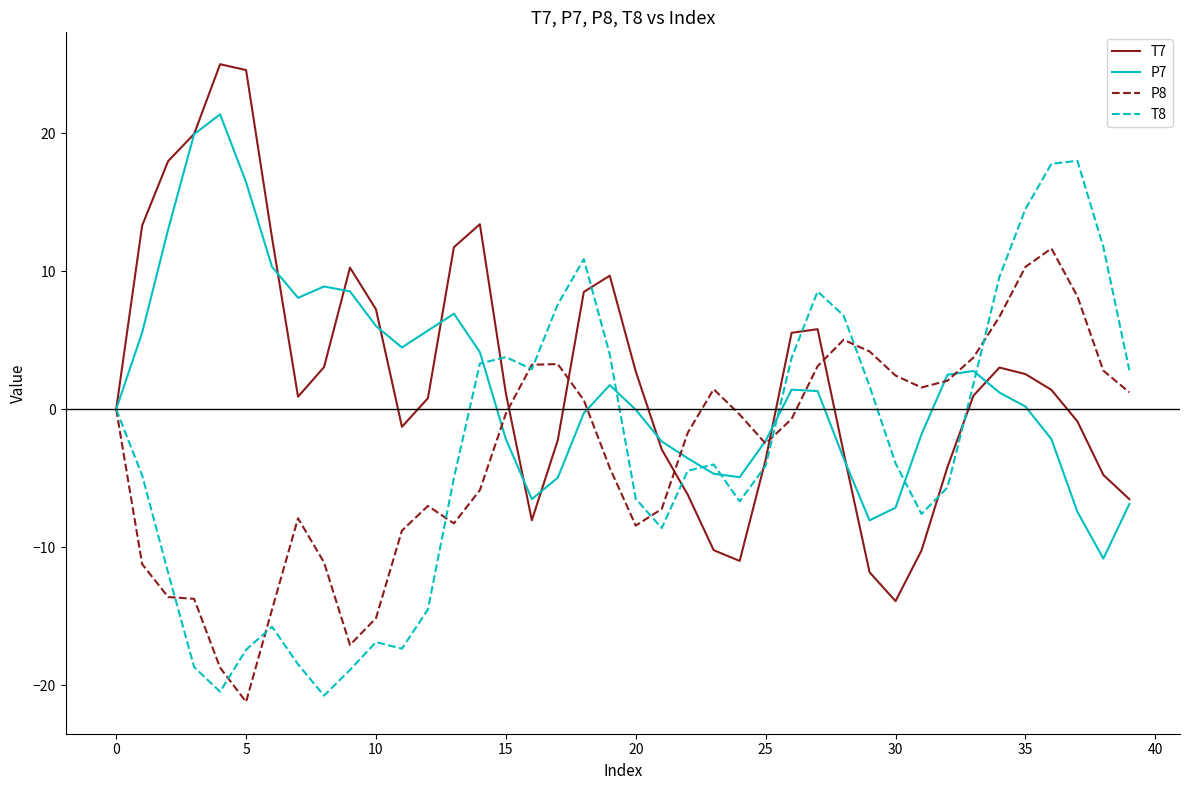

What is the smallest value displayed?

-21.2